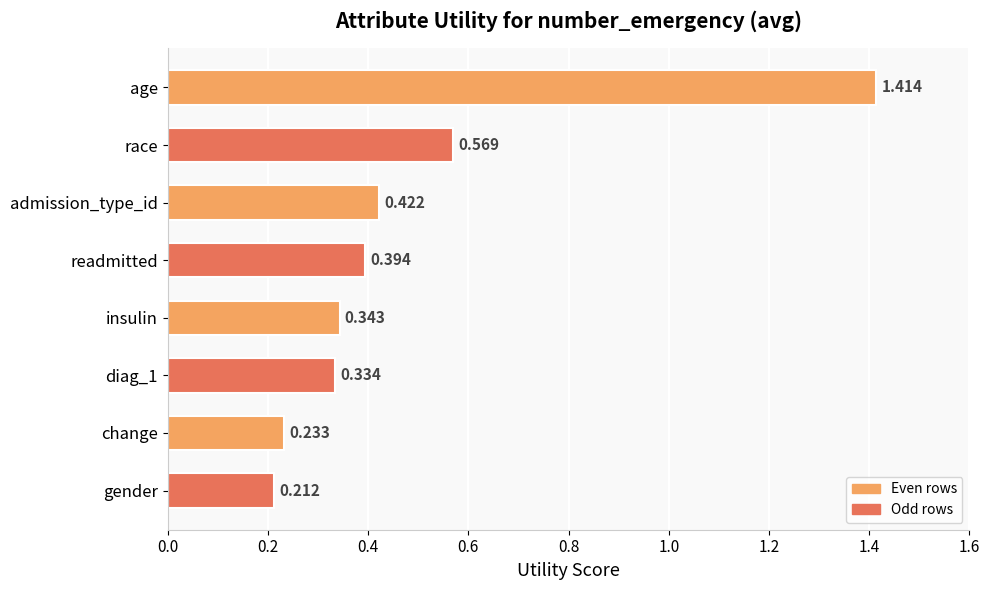

Which category has the lowest value across all series?

gender